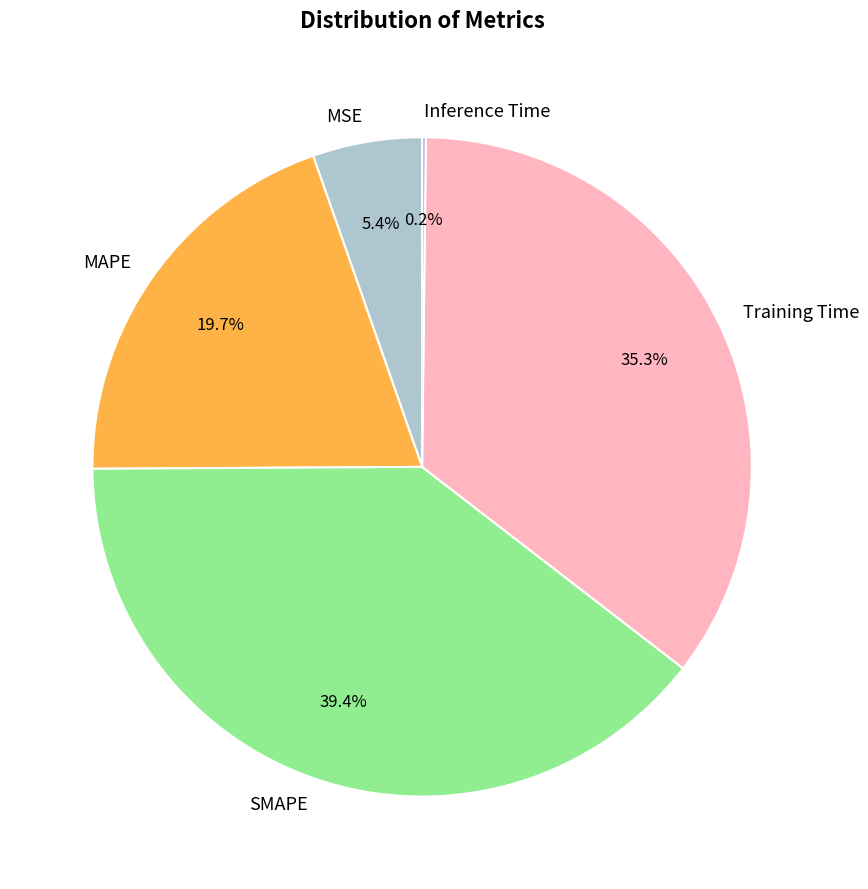

Which has a higher value, MSE or SMAPE?

SMAPE